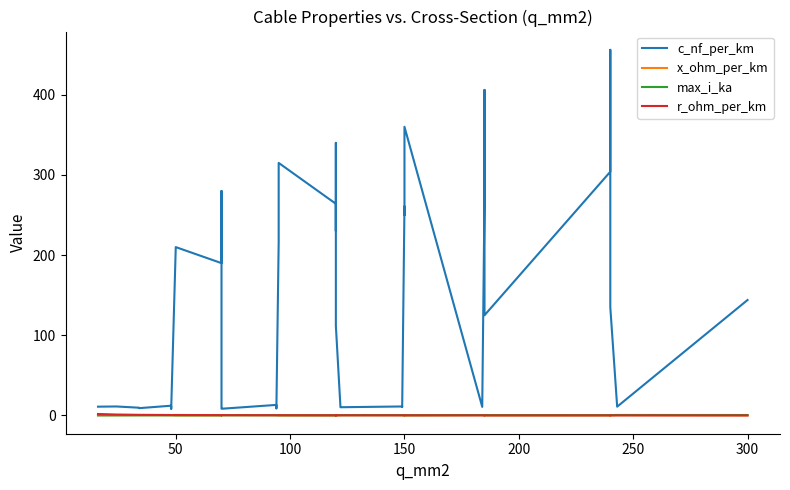

How many series are shown in this chart?

4